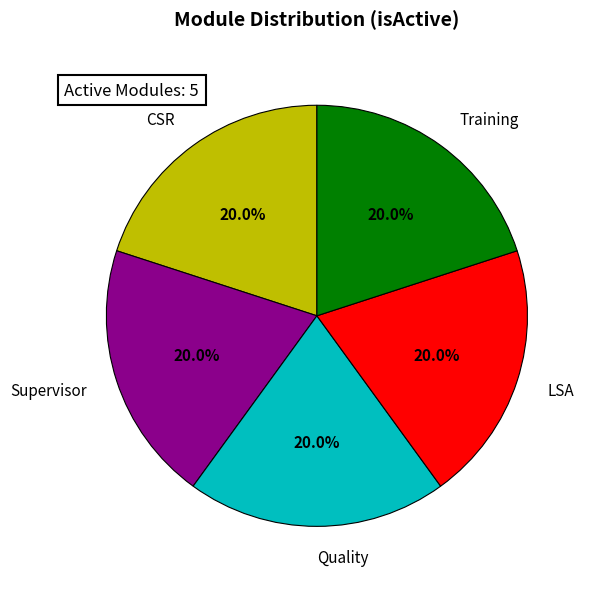

Is LSA the majority of the pie?

No